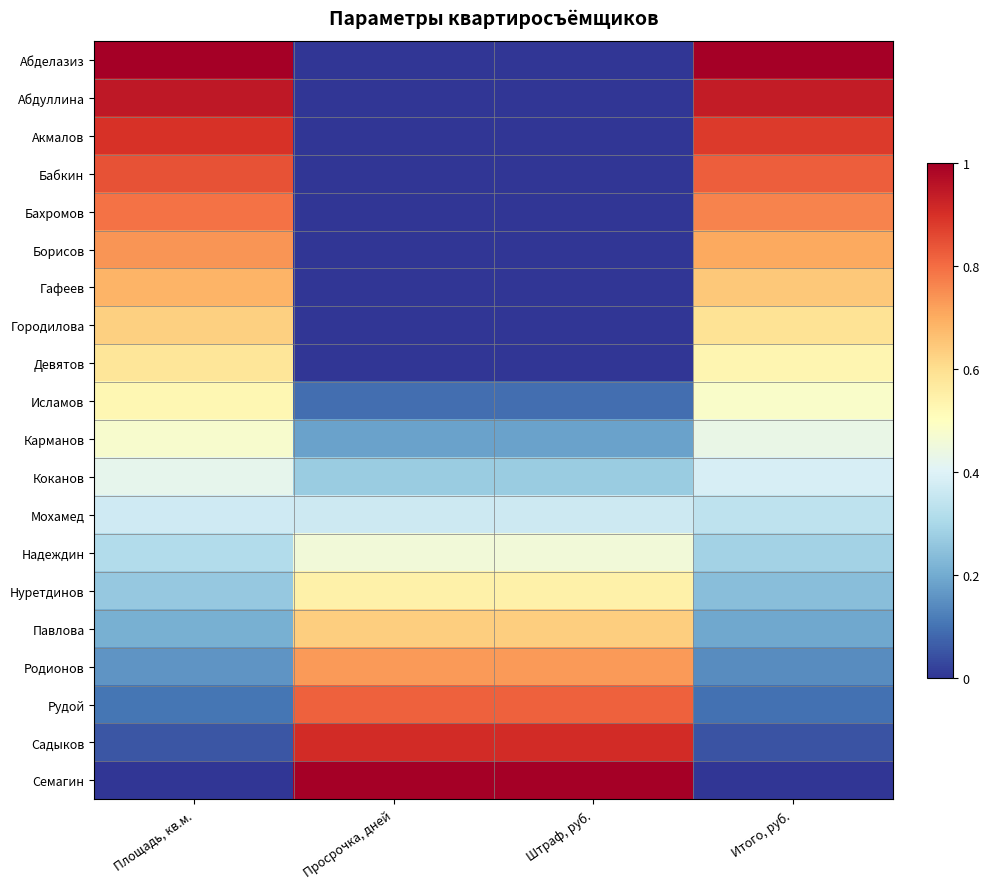

How many categories are shown in the chart?

4